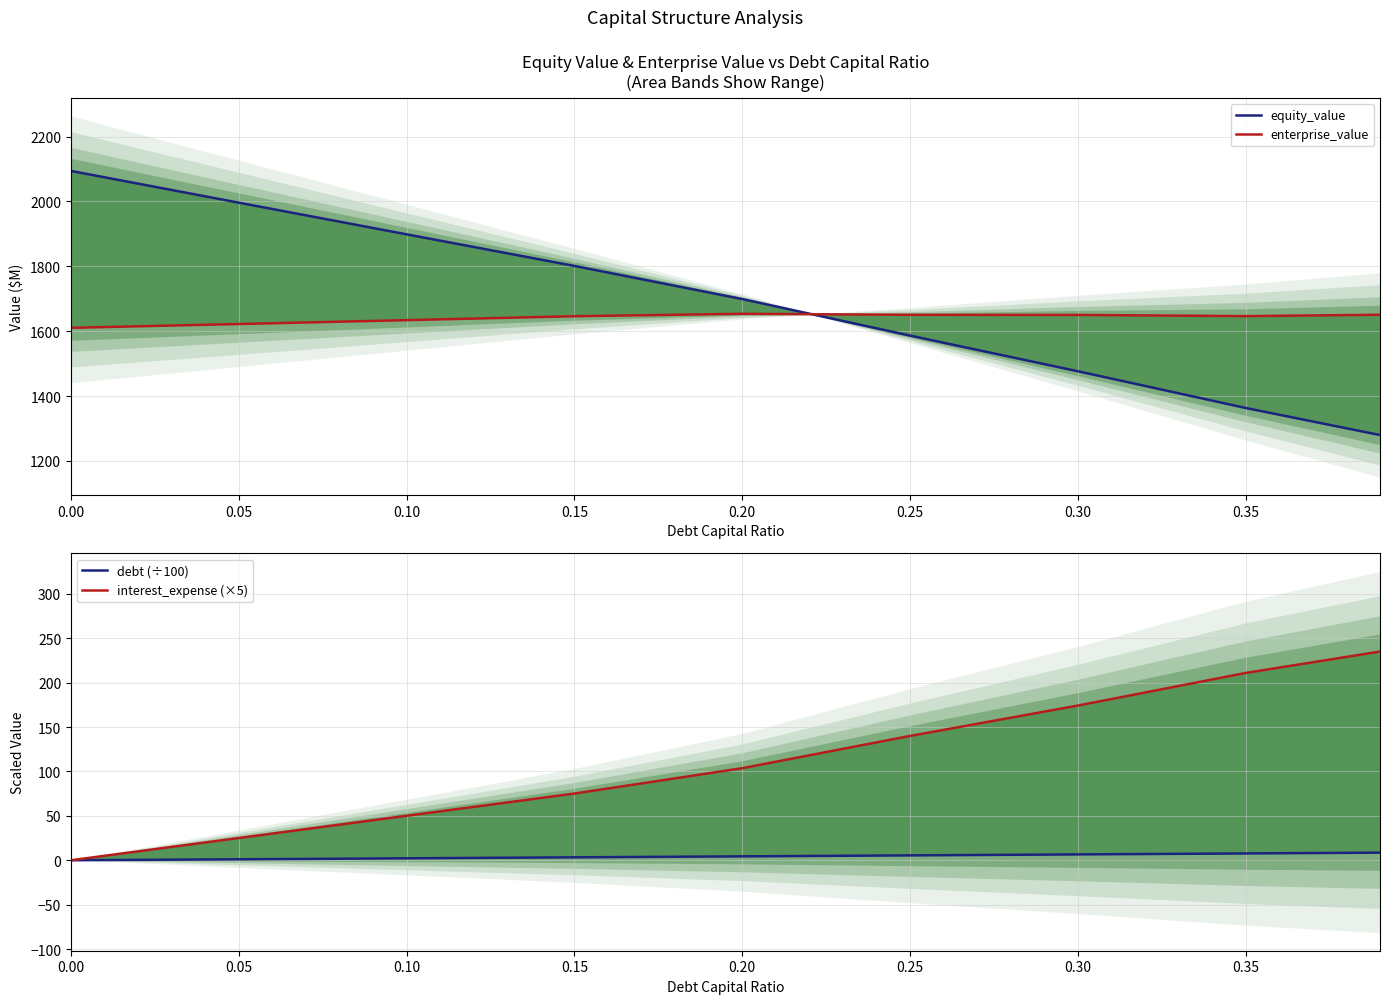

Is this an area chart (filled region under the line)?

No